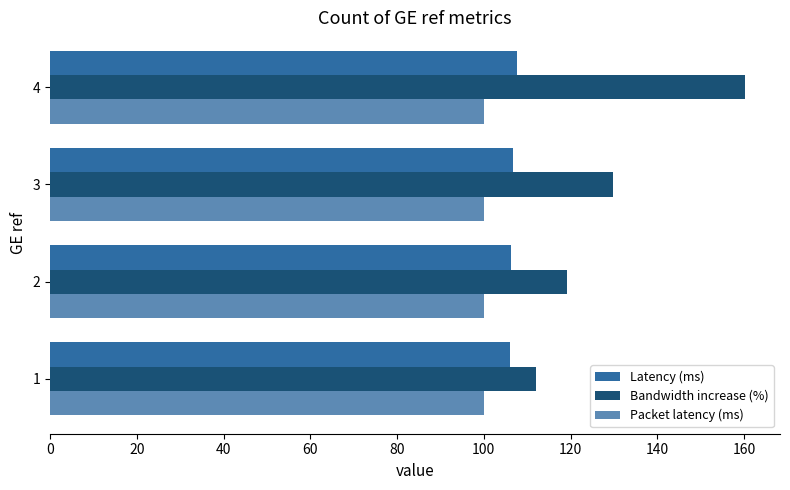

What is the average value of the Latency (ms) series?

106.7